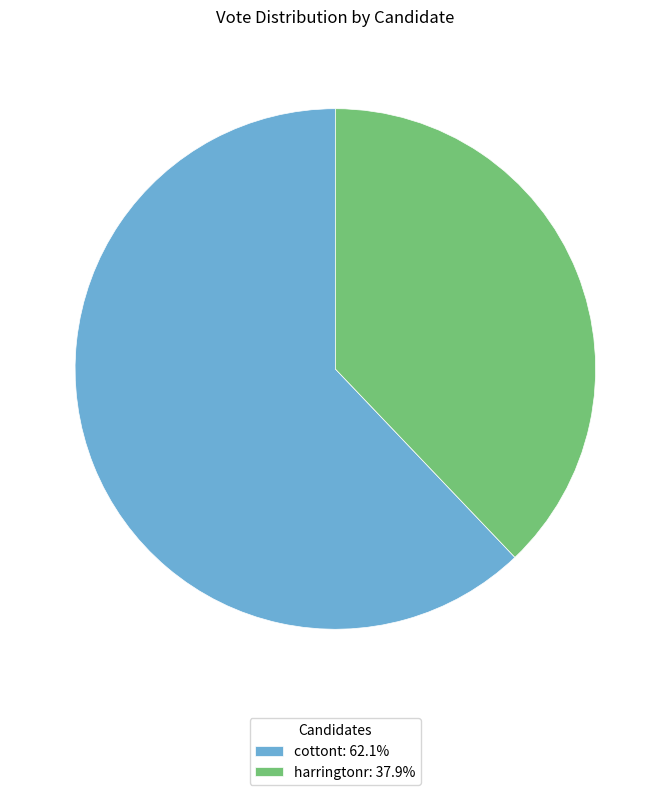

Is it true that harringtonr is 38% of the pie?

True